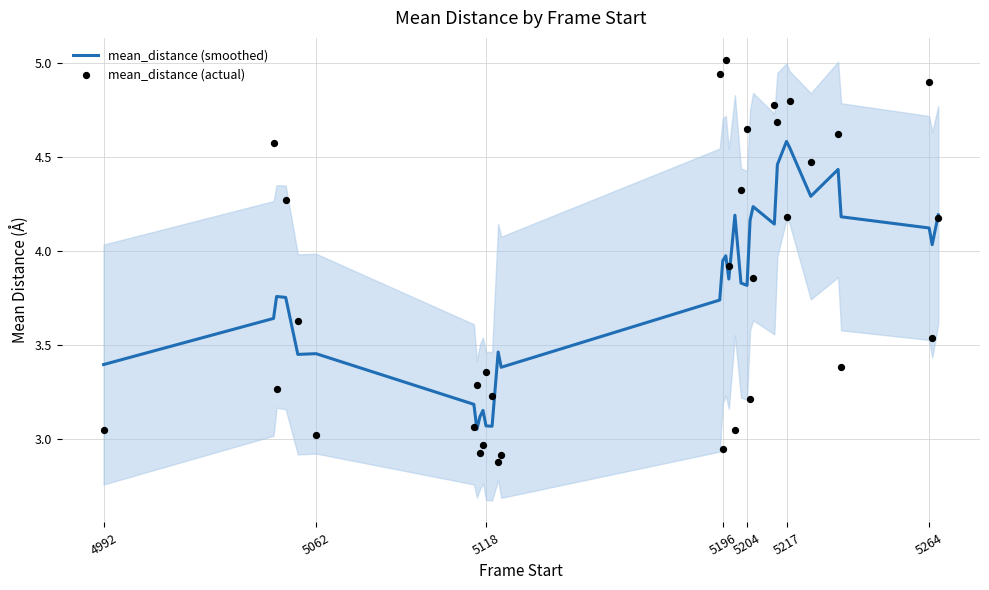

What are all the series names shown in the legend?

mean_distance (smoothed), mean_distance (actual)